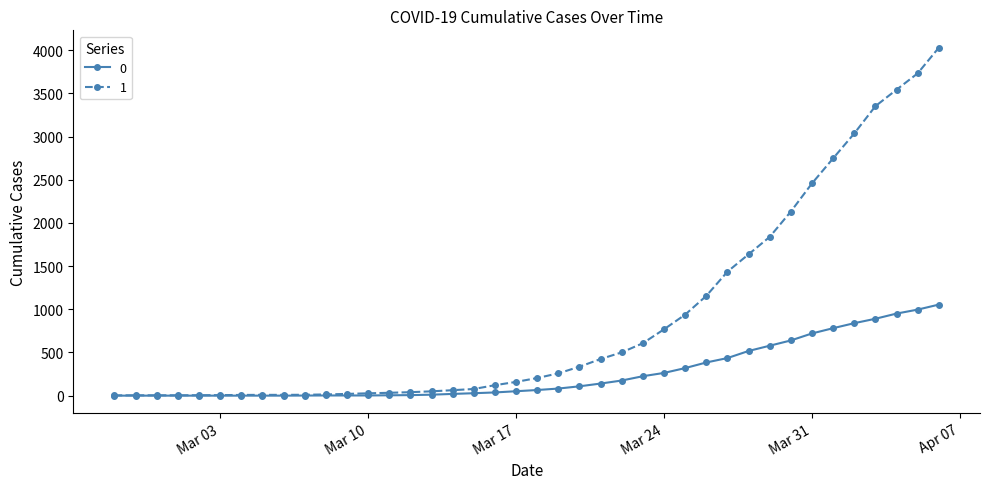

Which series has the largest total across all categories?

1